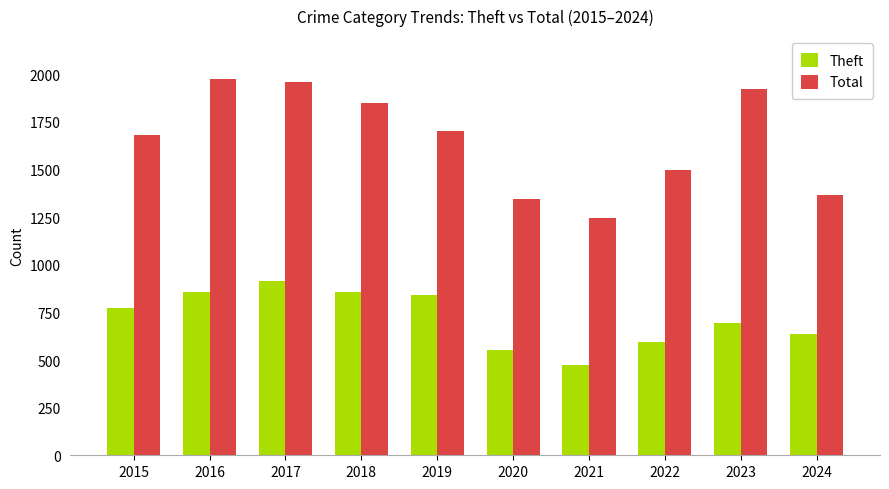

What is the difference between the highest and lowest values at 2016?

1119